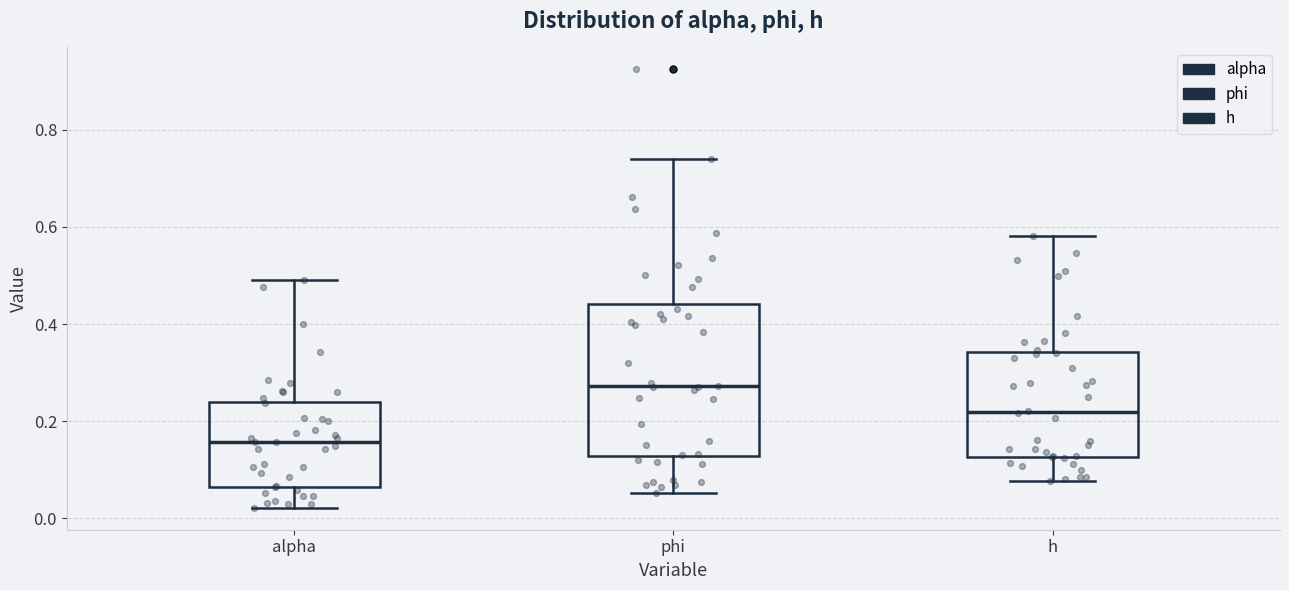

Reading left to right, read every box against the y-axis: the position of its median line, the range the box covers, and the ends of its whiskers. The values are not printed on the chart, so give them approximately, as read against the axis.

alpha: median 0.16, box 0.06 to 0.24, whiskers 0.02 to 0.50
phi: median 0.28, box 0.12 to 0.44, whiskers 0.06 to 0.74
h: median 0.22, box 0.12 to 0.34, whiskers 0.08 to 0.58